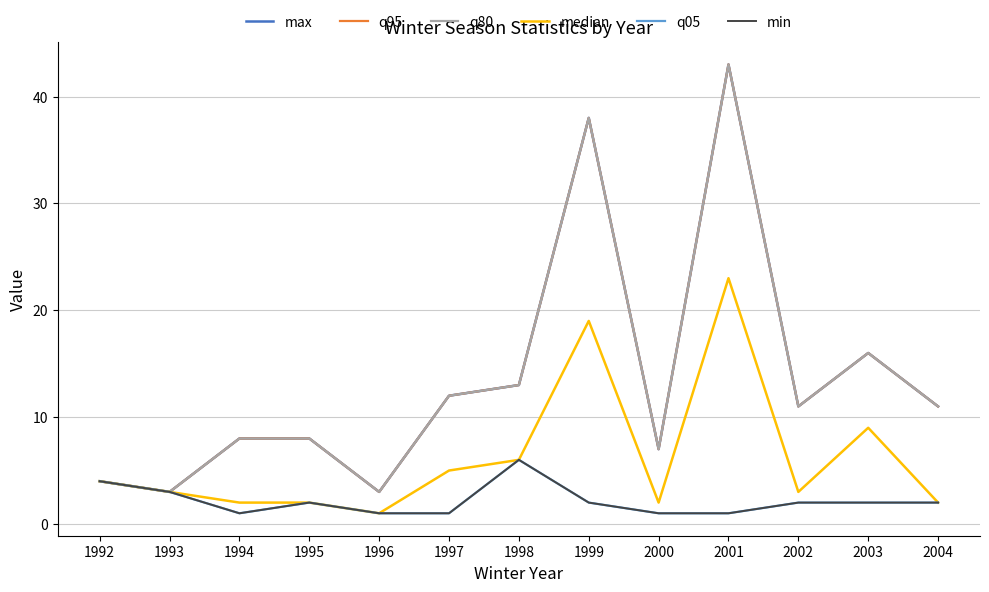

Is this an area chart (filled region under the line)?

No